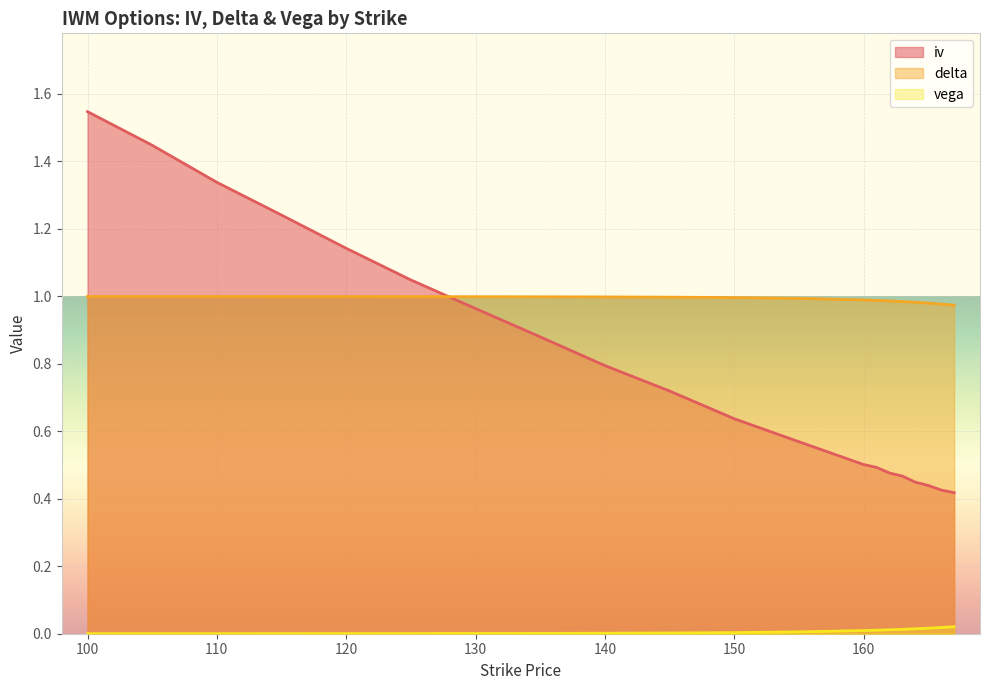

True or false: delta has more than 1 interior local peaks.

False